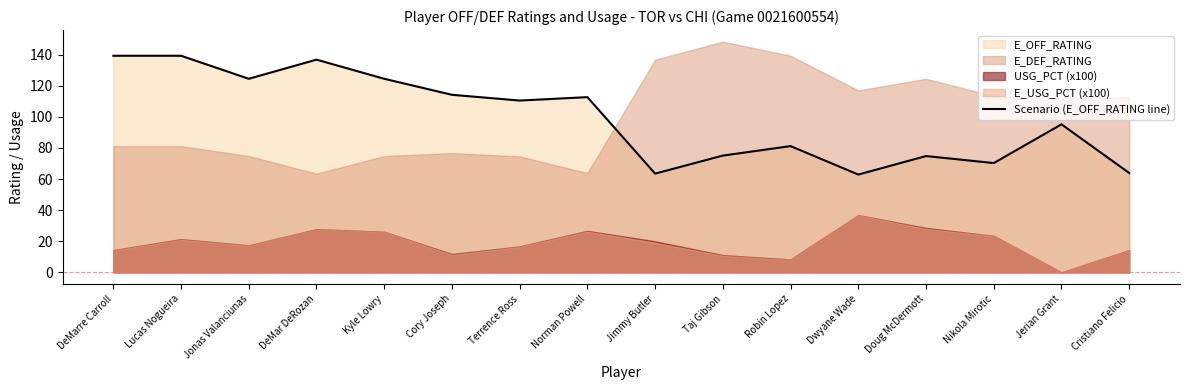

Approximately how many times larger is the value at DeMar DeRozan compared to Jimmy Butler?

2.2